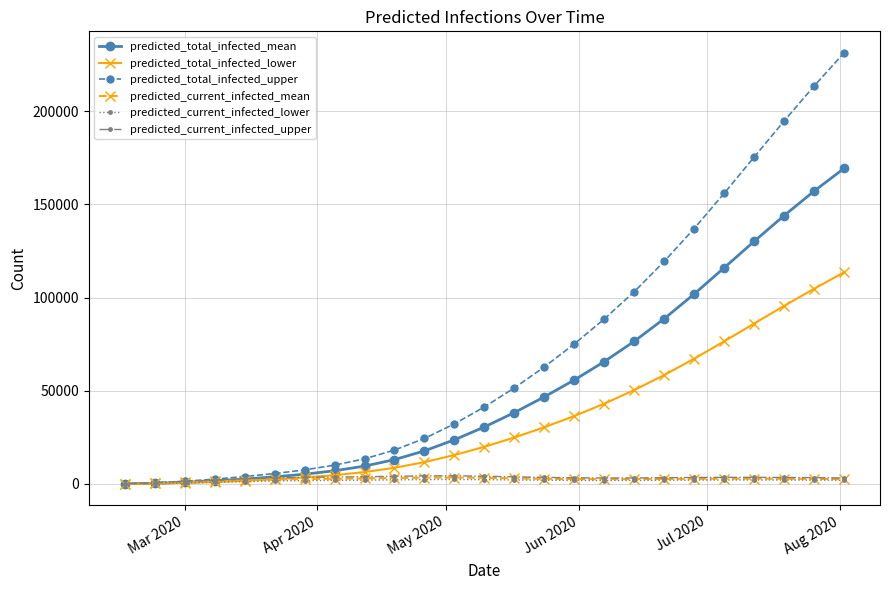

Does the chart display data point markers on the line(s)?

Yes